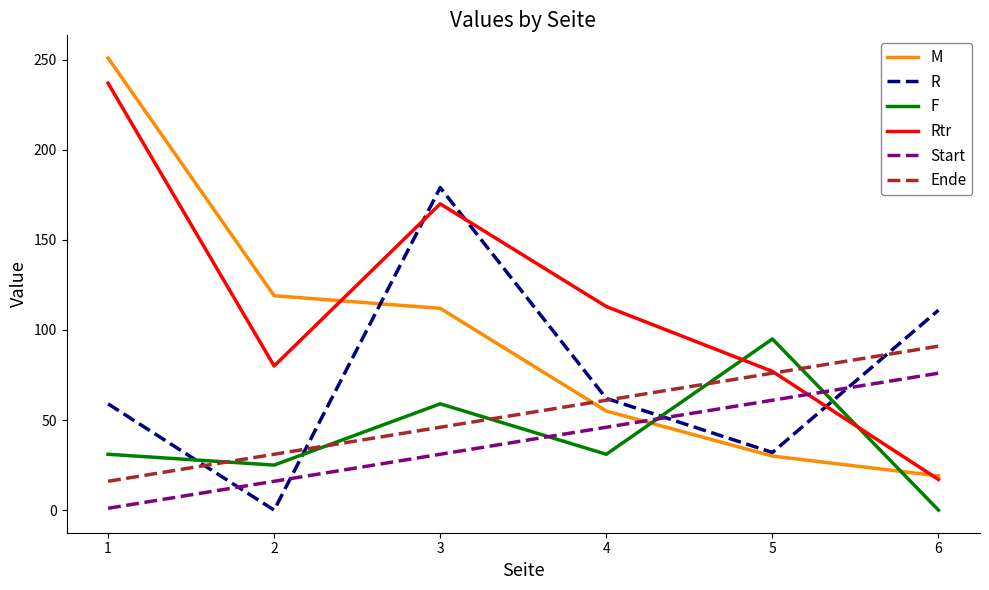

Reading right to left, list all the values displayed in this chart.

M: 6=19	5=30	4=55	3=112	2=119	1=251
R: 6=111	5=32	4=62	3=179	2=0	1=59
F: 6=0	5=95	4=31	3=59	2=25	1=31
Rtr: 6=17	5=77	4=113	3=170	2=80	1=237
Start: 6=76	5=61	4=46	3=31	2=16	1=1
Ende: 6=91	5=76	4=61	3=46	2=31	1=16